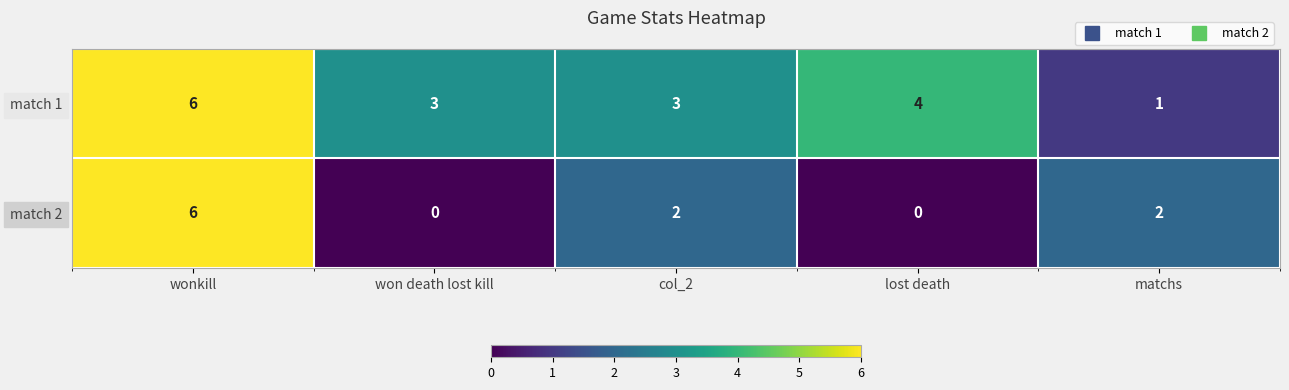

Rank the series at col_2 from lowest to highest value.

match 2, match 1